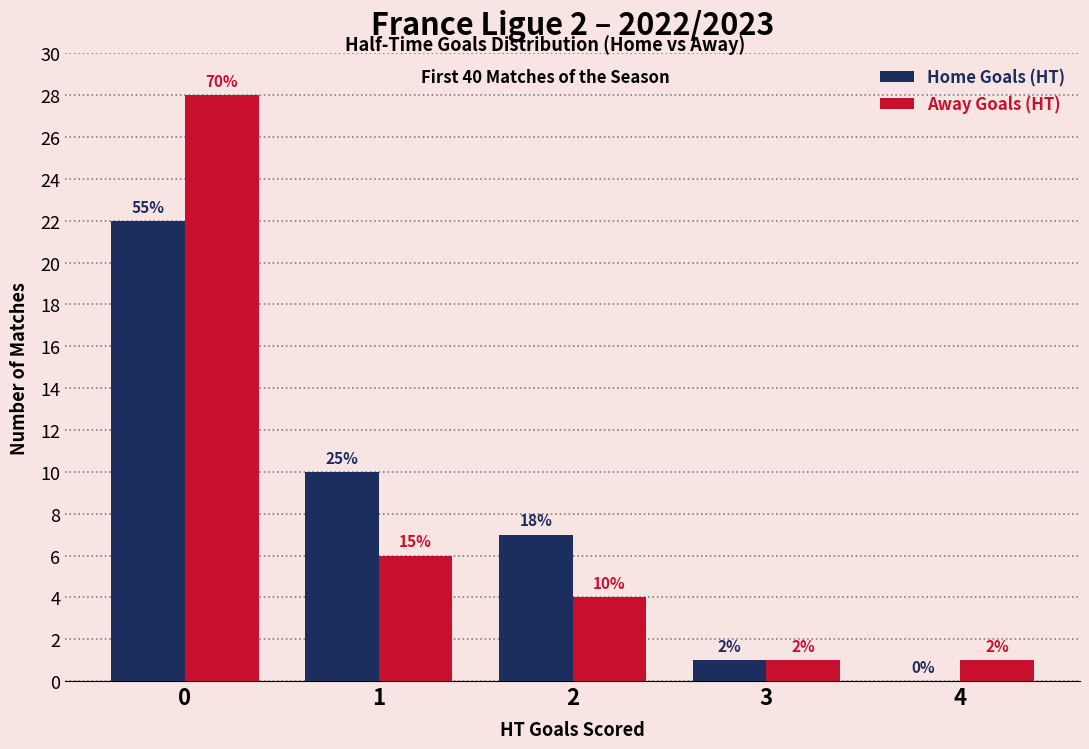

How many groups of bars are there?

5